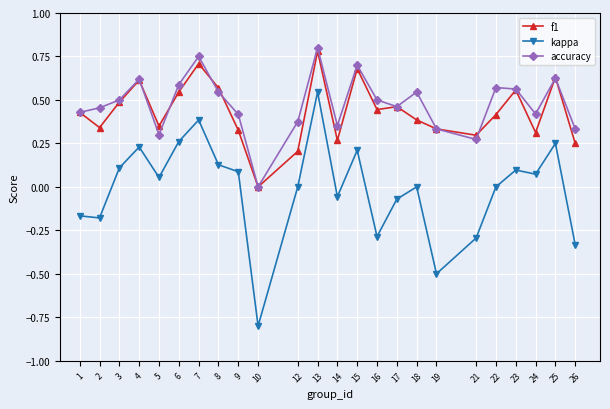

Which label corresponds to the largest value in the chart?

13